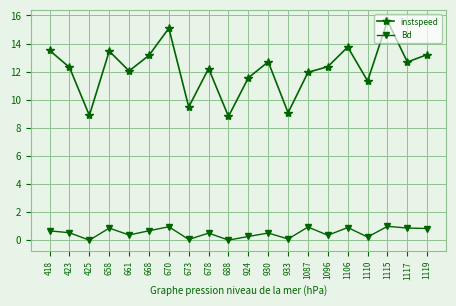

Does the chart display data point markers on the line(s)?

Yes